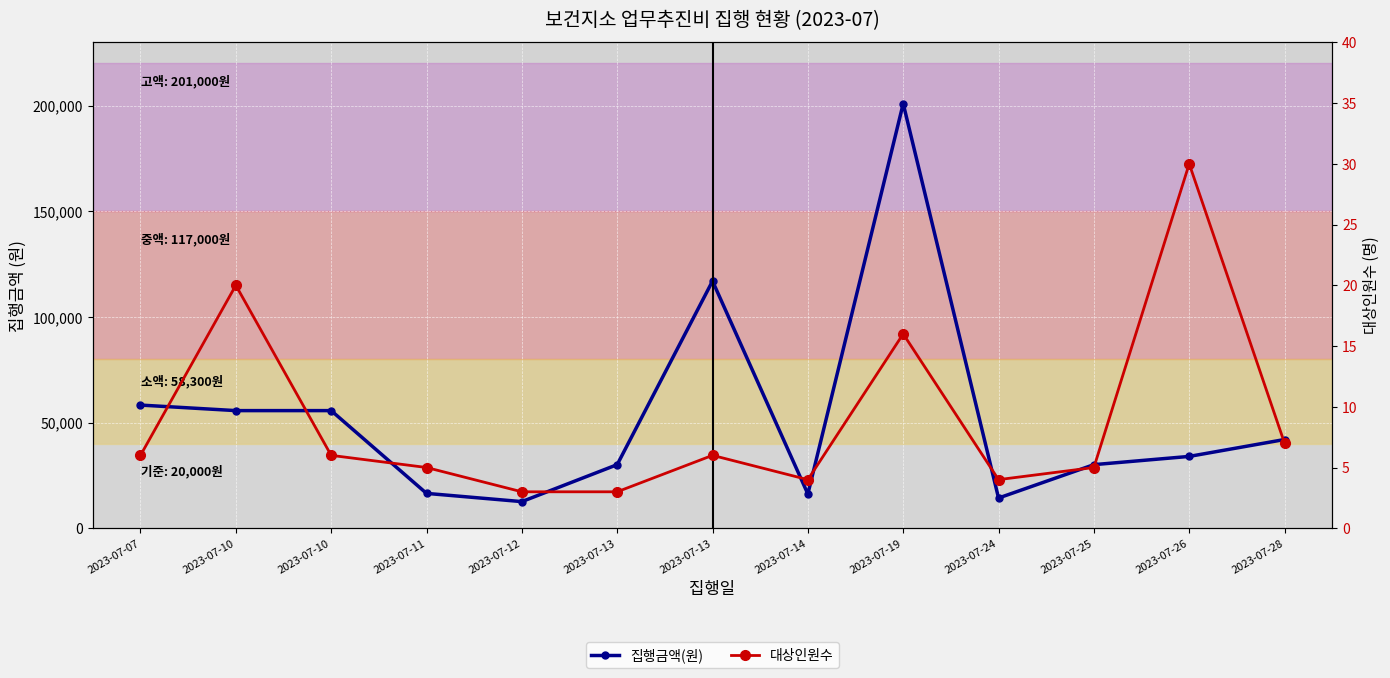

Which series has the largest total across all categories?

집행금액(원)